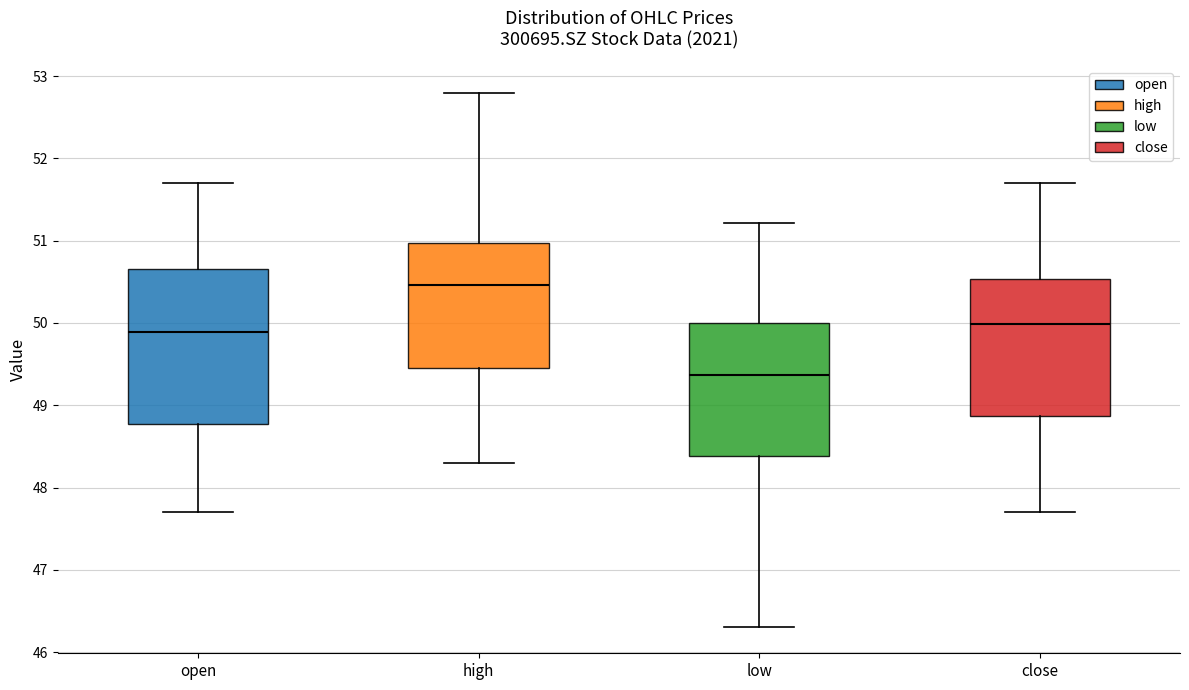

Where is the lower edge of the box for low on the y-axis? The values are not printed on the chart, so give them approximately, as read against the axis.

48.4